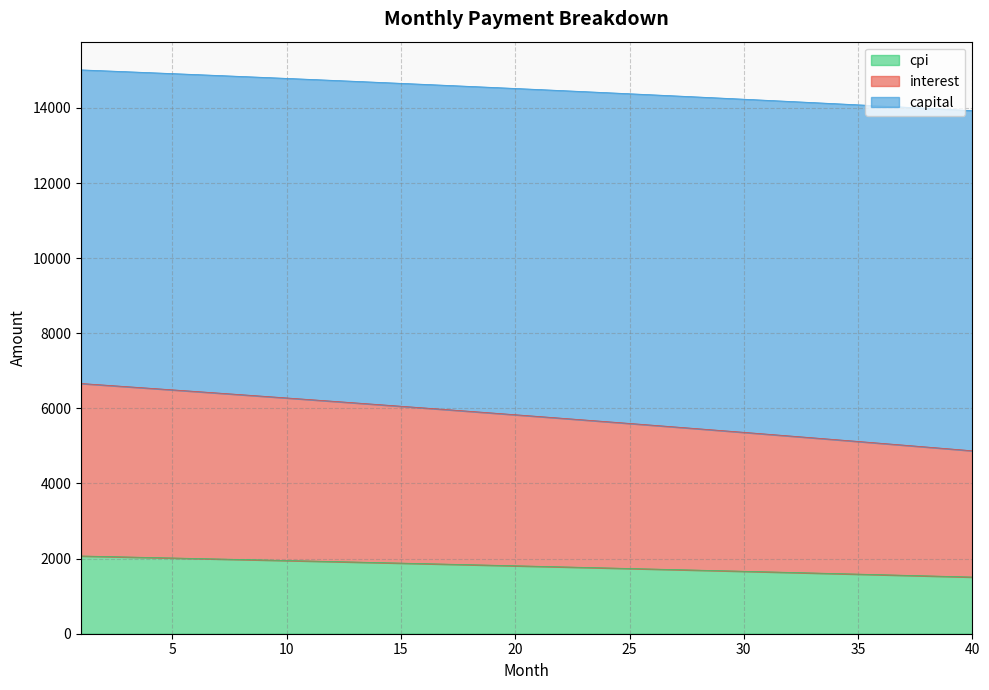

True or false: capital and interest intersect in this chart.

False